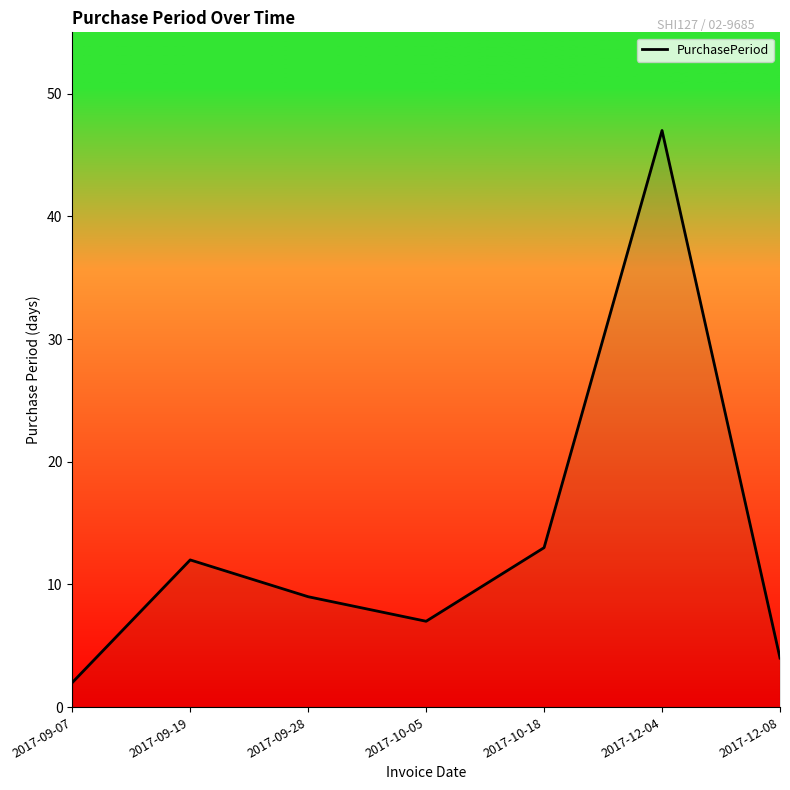

The chart shows a value of 12 at 2017-09-19. True or false?

True